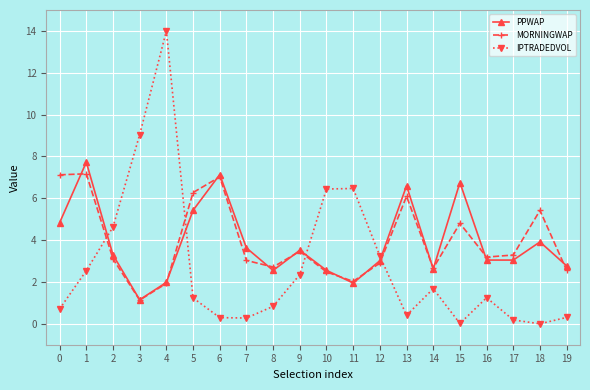

What are all the series names shown in the legend?

PPWAP, MORNINGWAP, IPTRADEDVOL